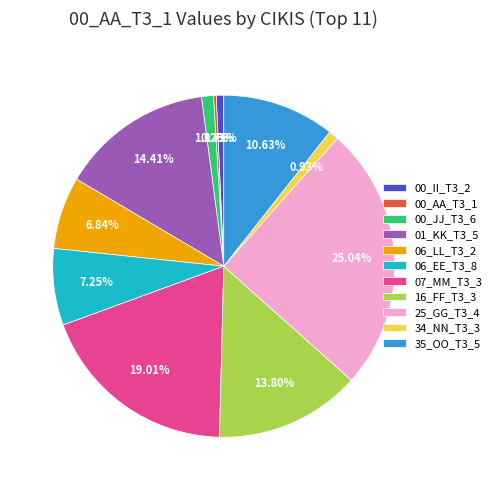

To the nearest percent, what portion does 00_II_T3_2 represent?

1%